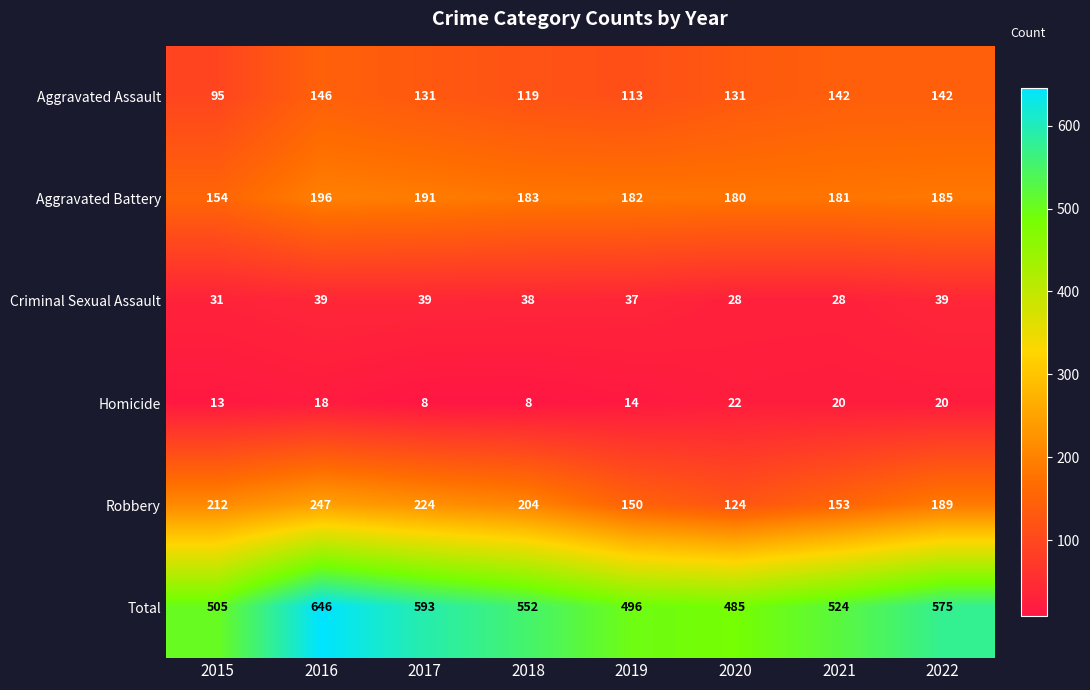

What is the difference between the highest and lowest values at 2016?

628